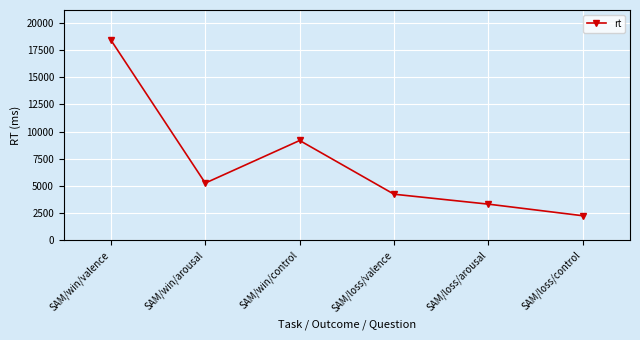

At which category does the chart reach its minimum across all series?

SAM/loss/control